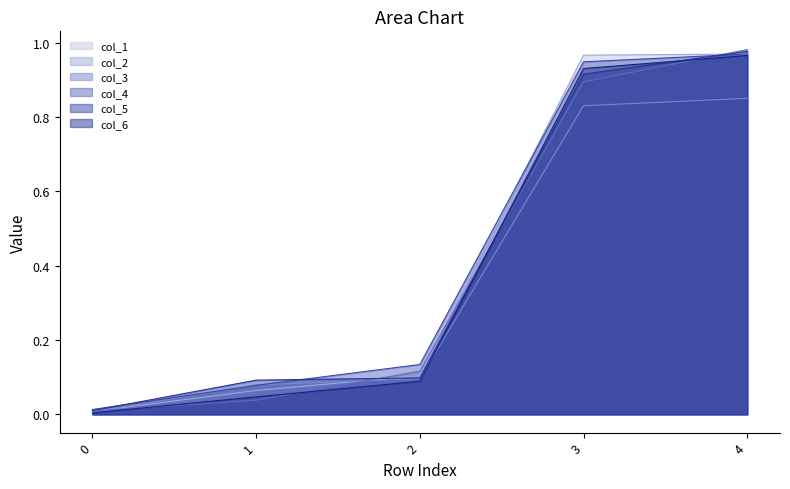

True or false: col_5 has a value of 0.9 at 3.

True